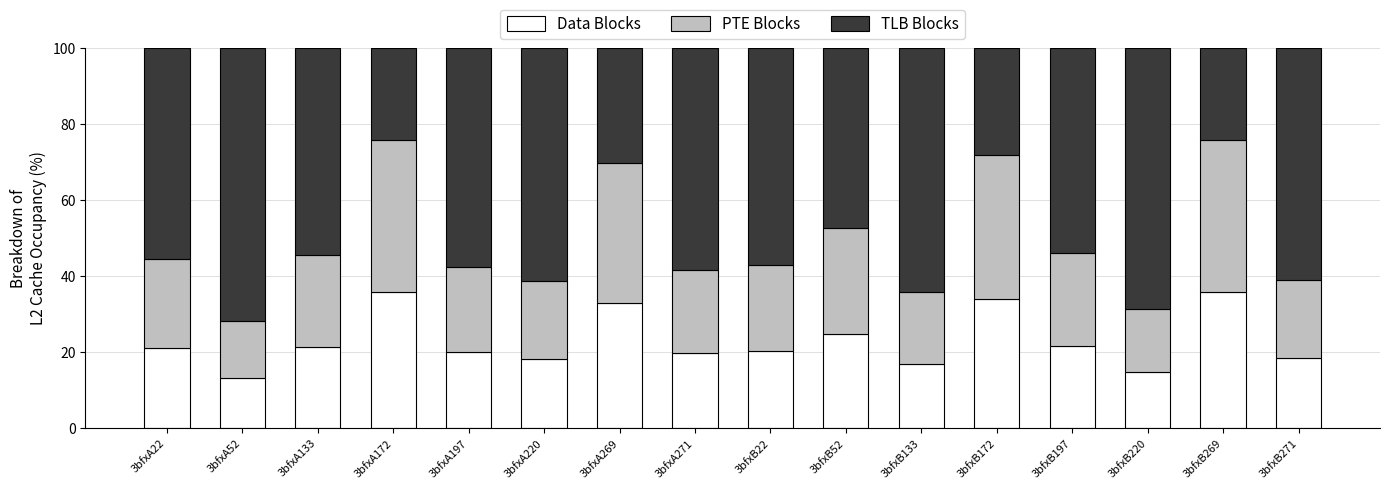

What is the total value across all series at 3bfxA22?

100.0